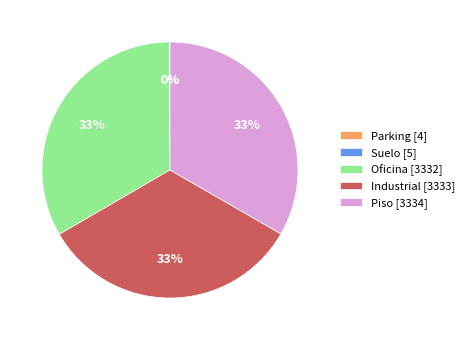

Is Industrial [3333] the majority of the pie?

No